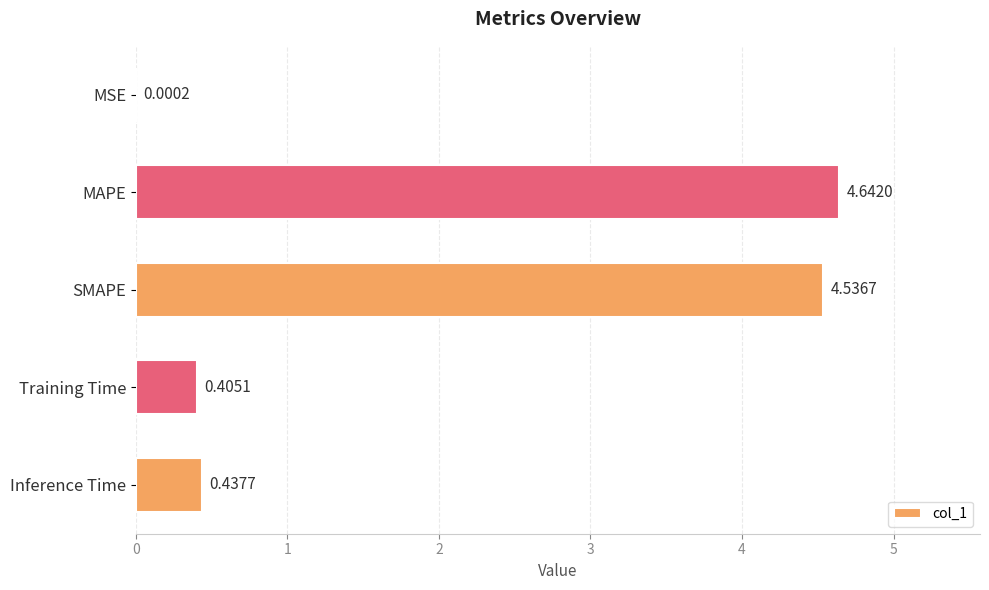

What is the sum of all values?

10.0